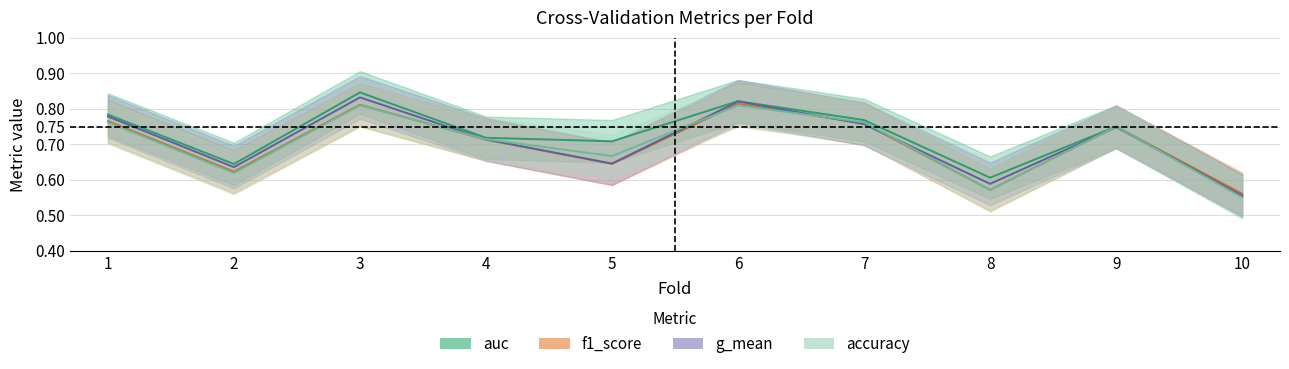

True or false: f1_score has a value of 0.7 at 9.

True